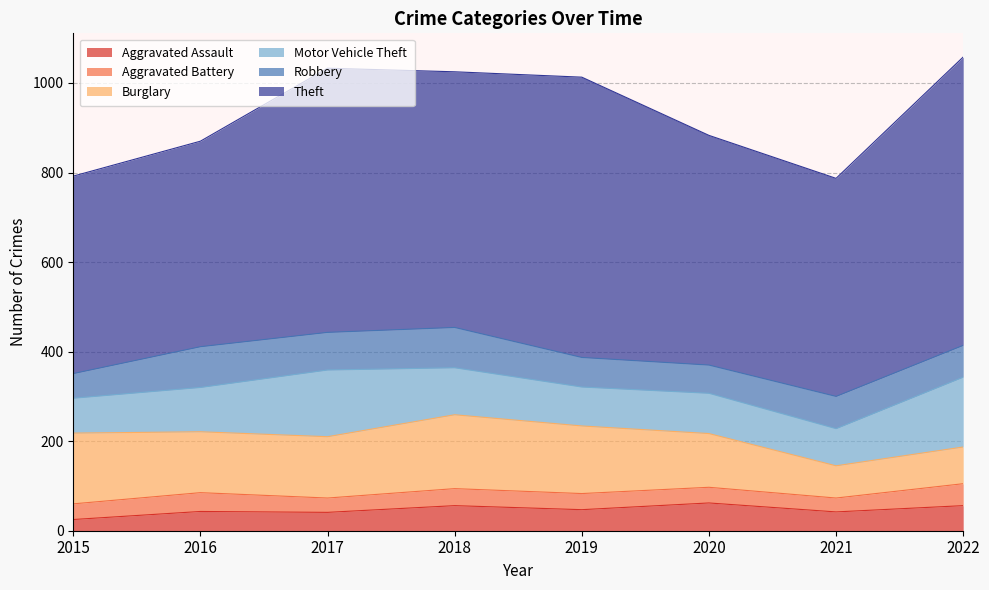

What are all the series names shown in the legend?

Aggravated Assault, Aggravated Battery, Burglary, Motor Vehicle Theft, Robbery, Theft